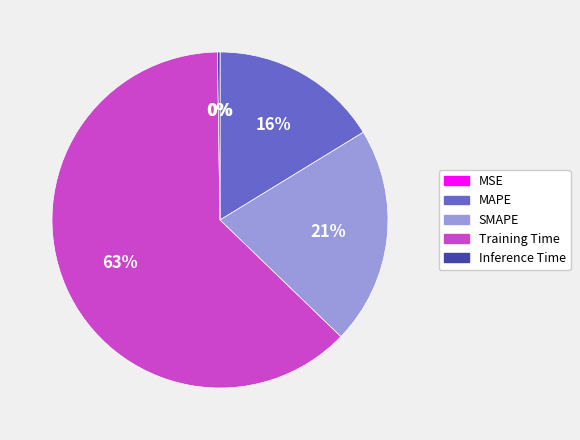

Is the sum of MAPE and SMAPE greater than half?

No